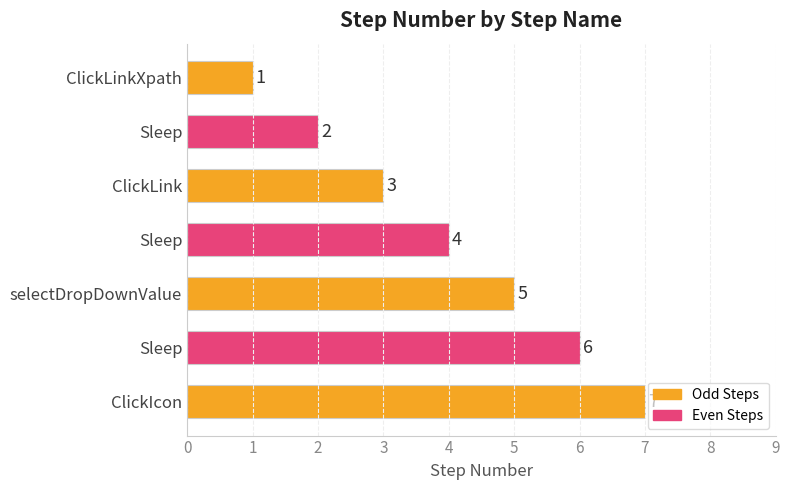

Which category has the highest value across all series?

ClickIcon